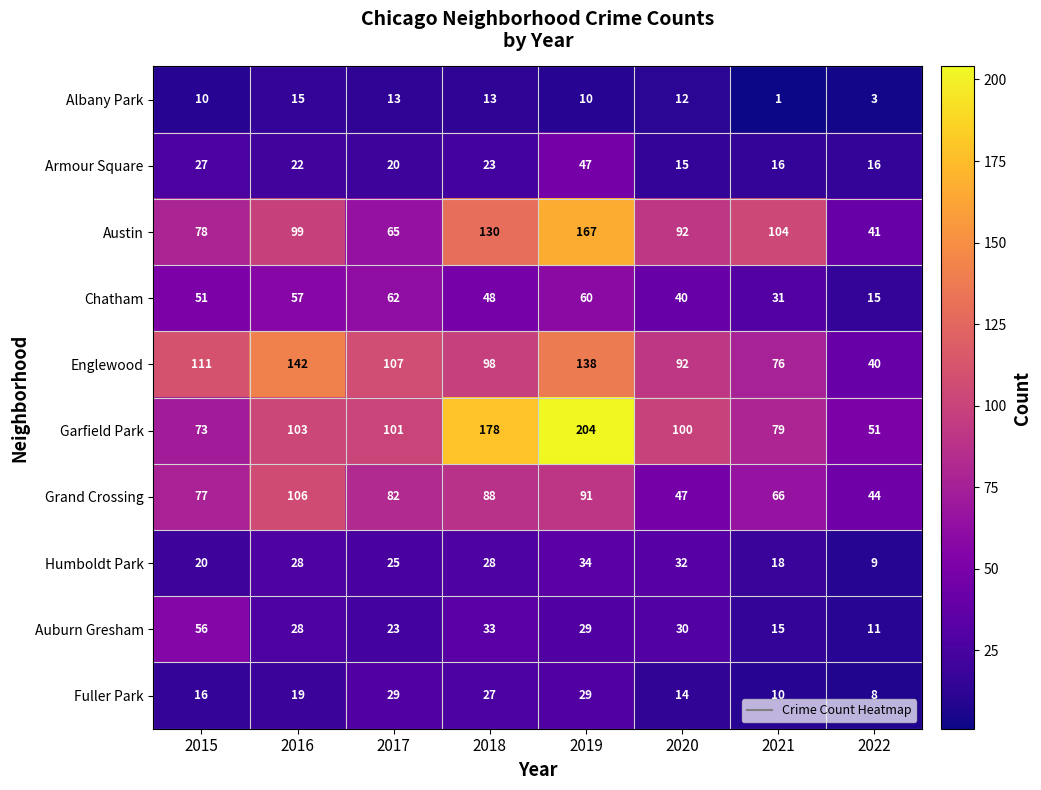

Which series changed the most between 2016 and 2020?

Grand Crossing